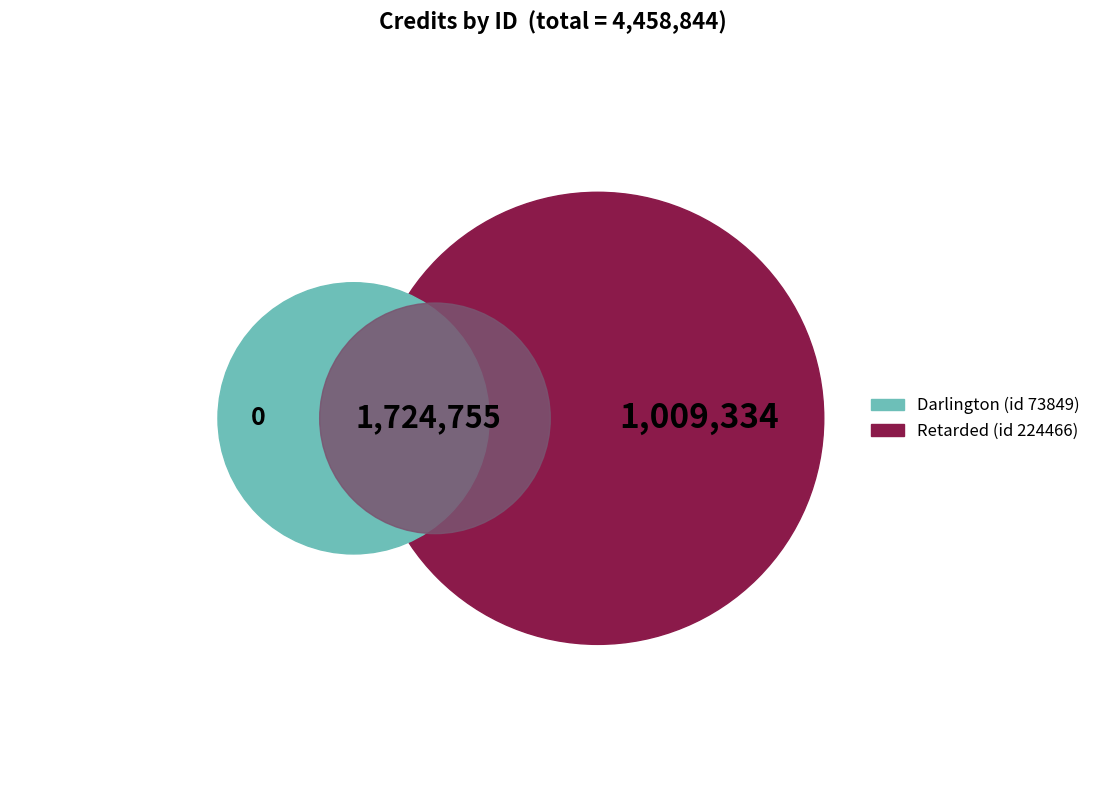

The 73849 slice represents 50% of the pie. True or false?

False